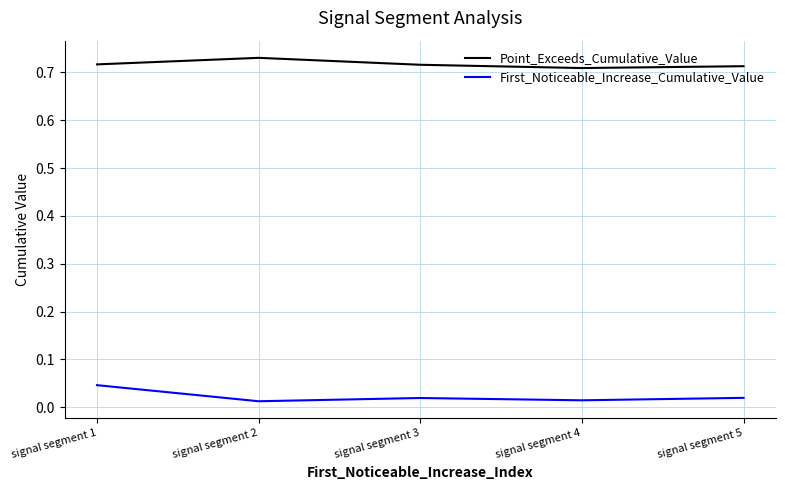

The value of Point_Exceeds_Cumulative_Value at signal segment 1 is 1.1. True or false?

False